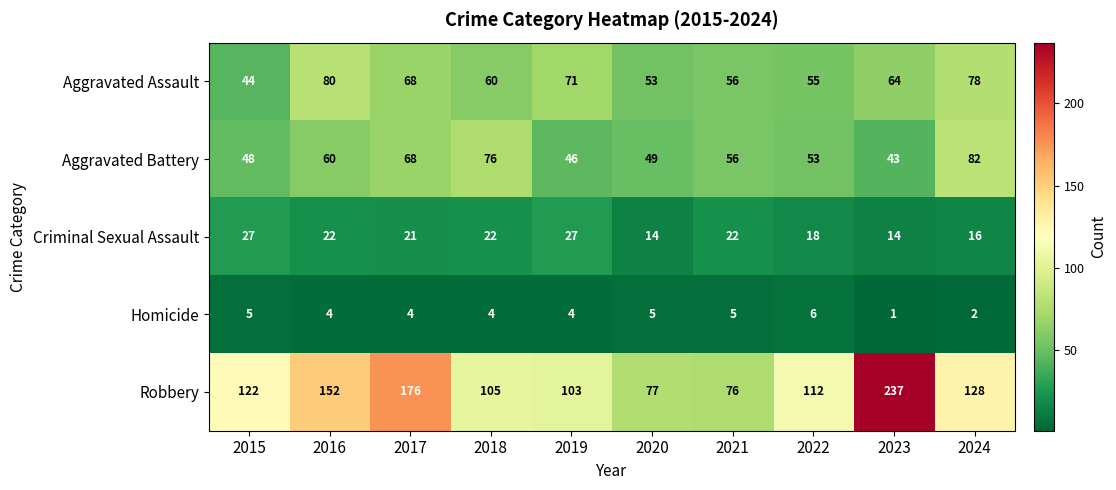

How many categories are shown in the chart?

10